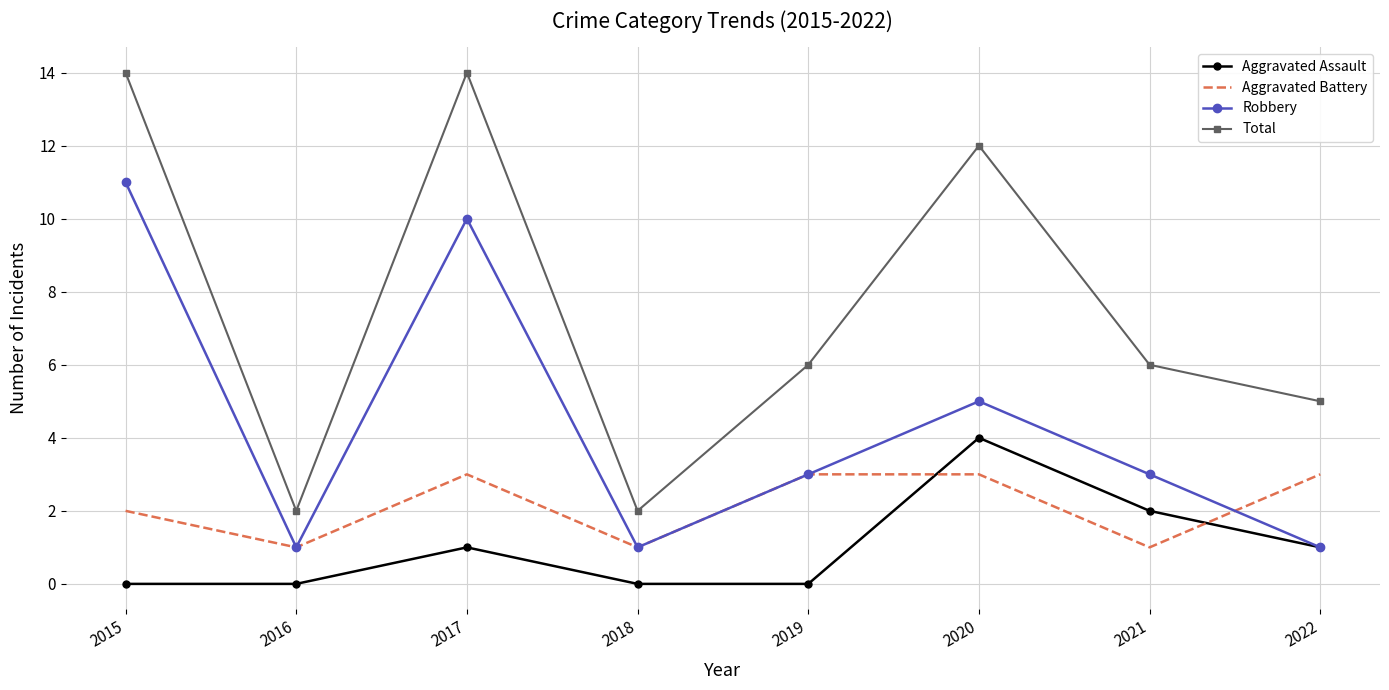

Where does the Robbery series first go above 3?

2015